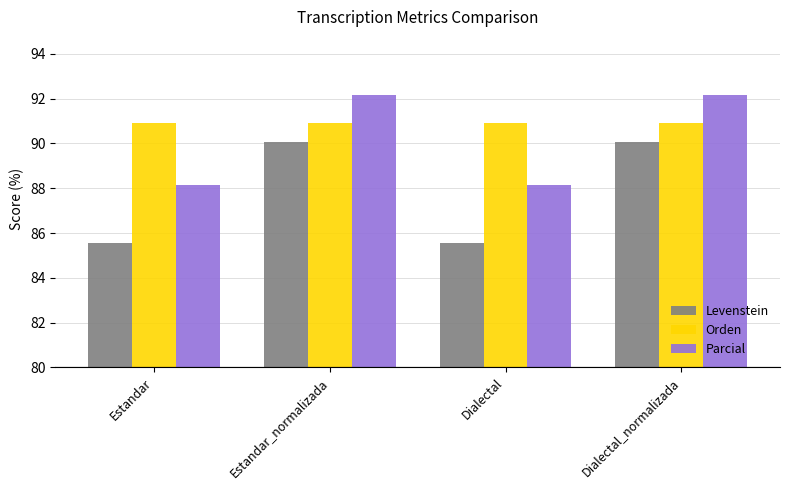

True or false: Orden has a value of 32.0 at Estandar_normalizada.

False